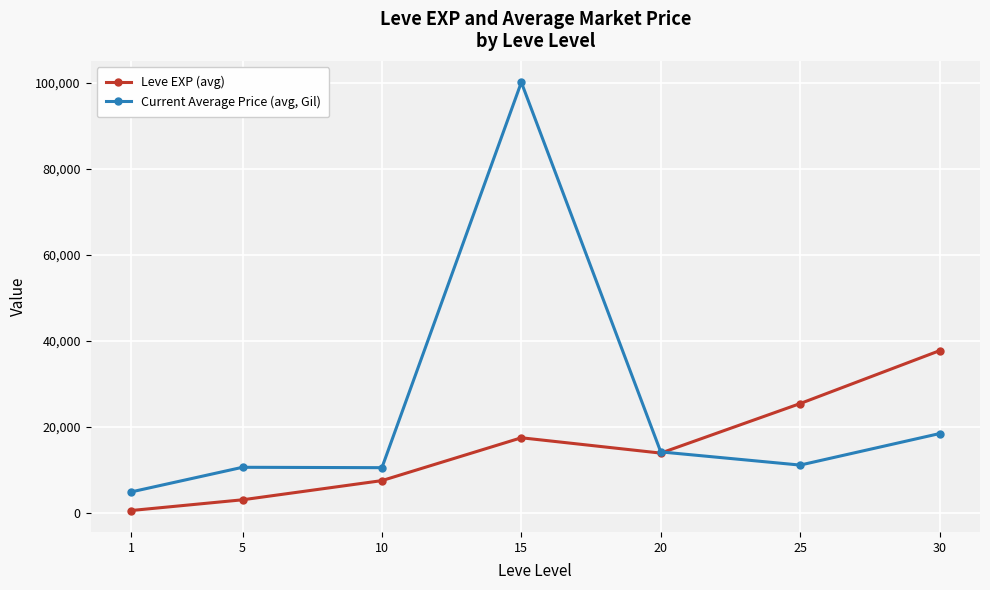

Between 10 and 30, which series saw the biggest shift?

Leve EXP (avg)